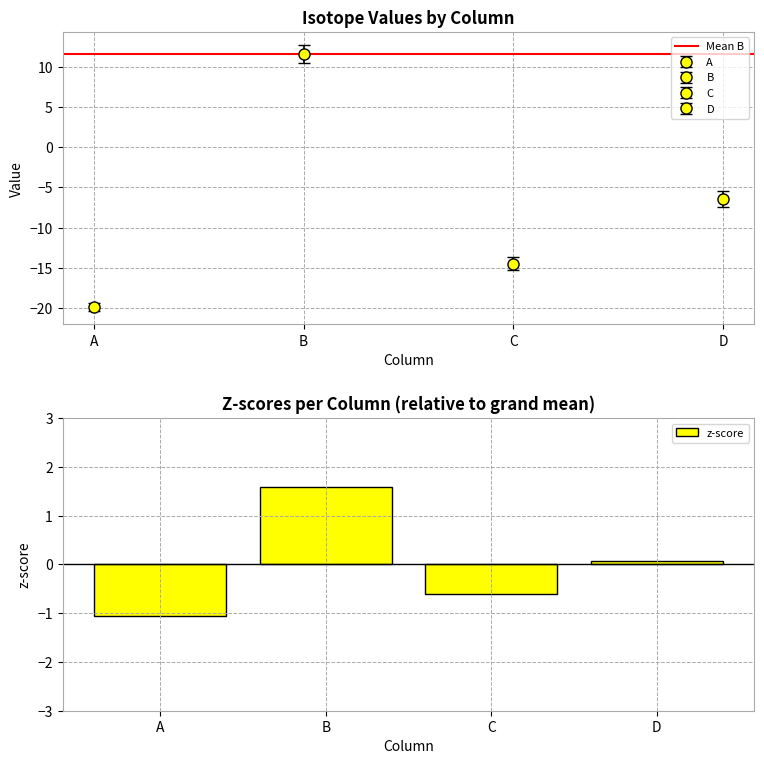

Reading left to right, transcribe all the data shown in this chart.

-1.1	1.6	-0.6	0.1